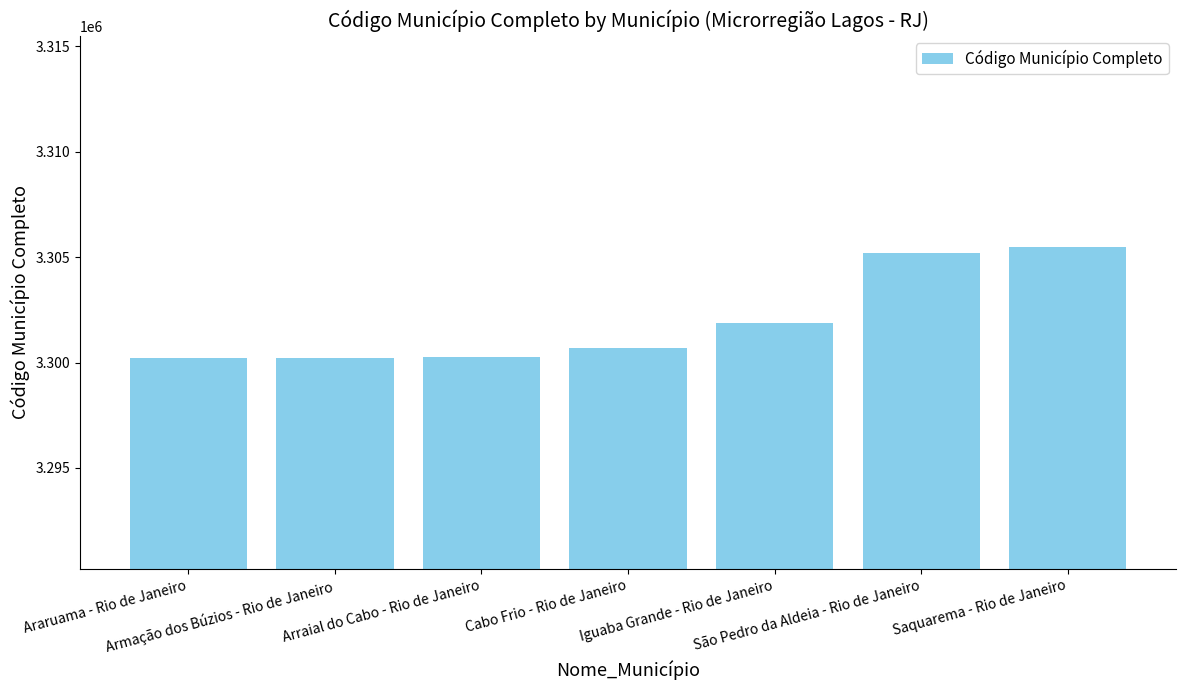

Where is the data nearest to the value 3302857?

Iguaba Grande - Rio de Janeiro